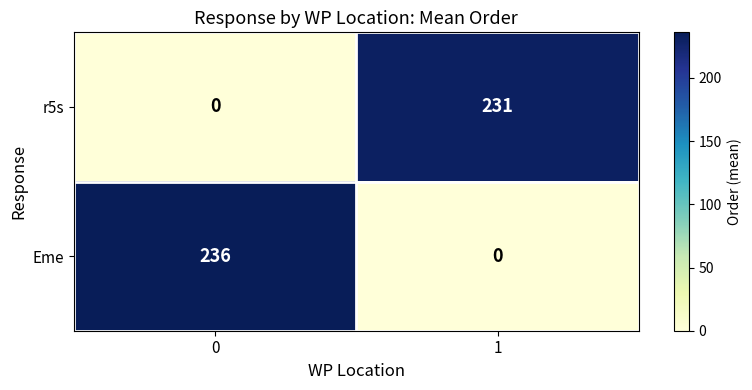

Which series has the widest spread of values?

Eme